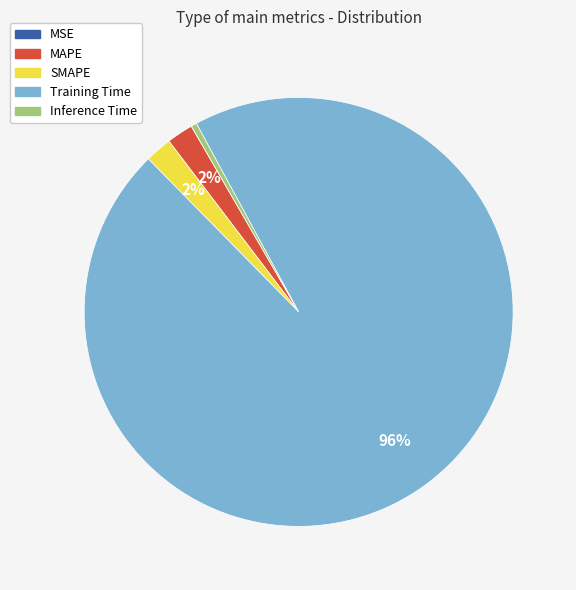

Does Training Time represent more than half of the total?

Yes